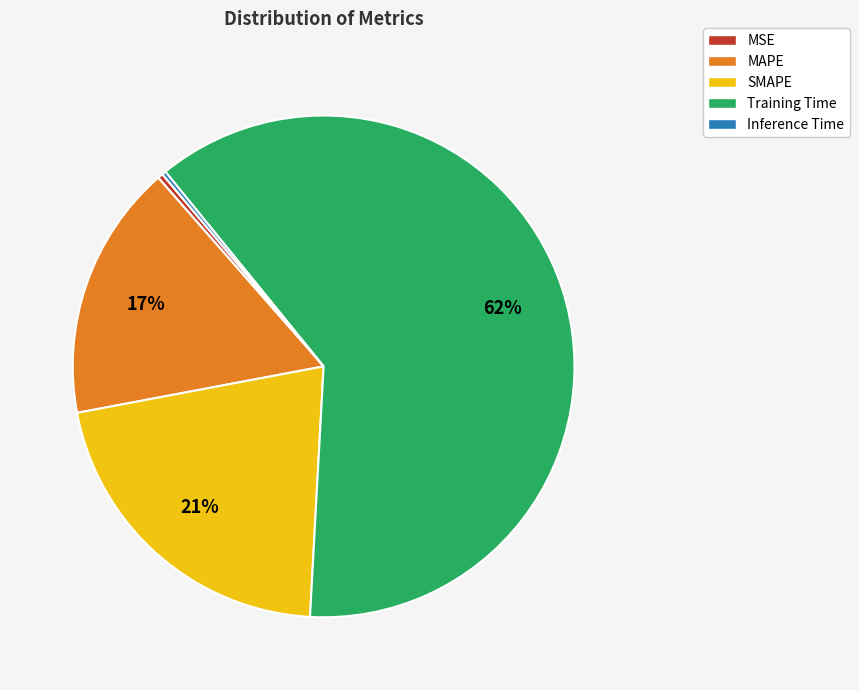

To the nearest percent, what is the combined percentage of MSE and MAPE?

17%